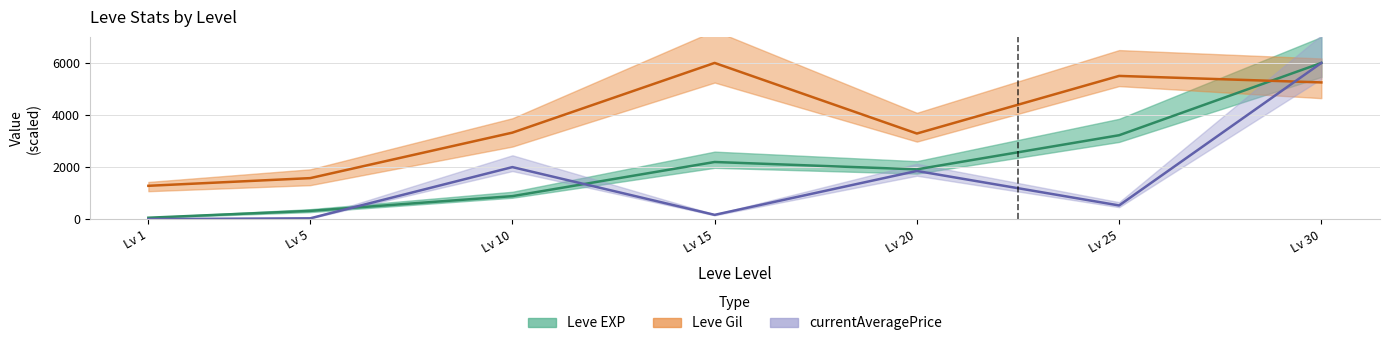

What is the approximate value of Leve EXP at 10?

885.0